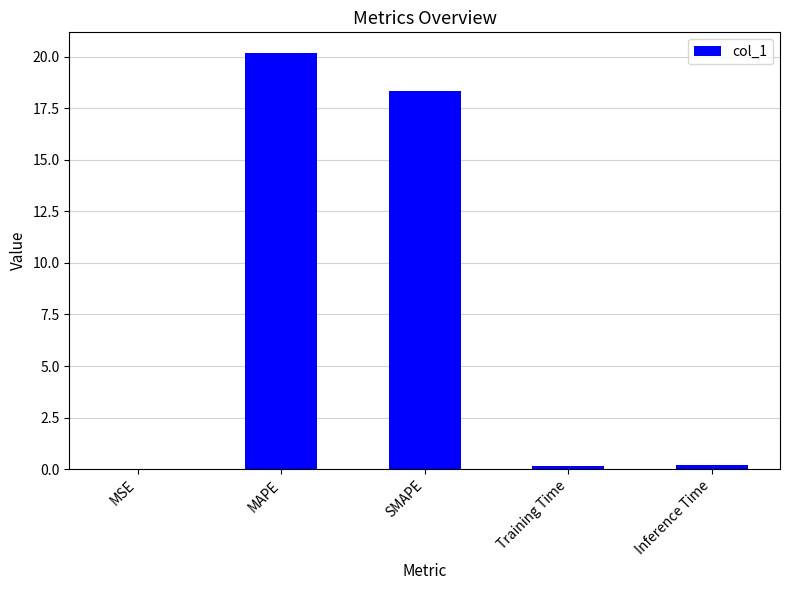

What is the sum of all values?

38.9